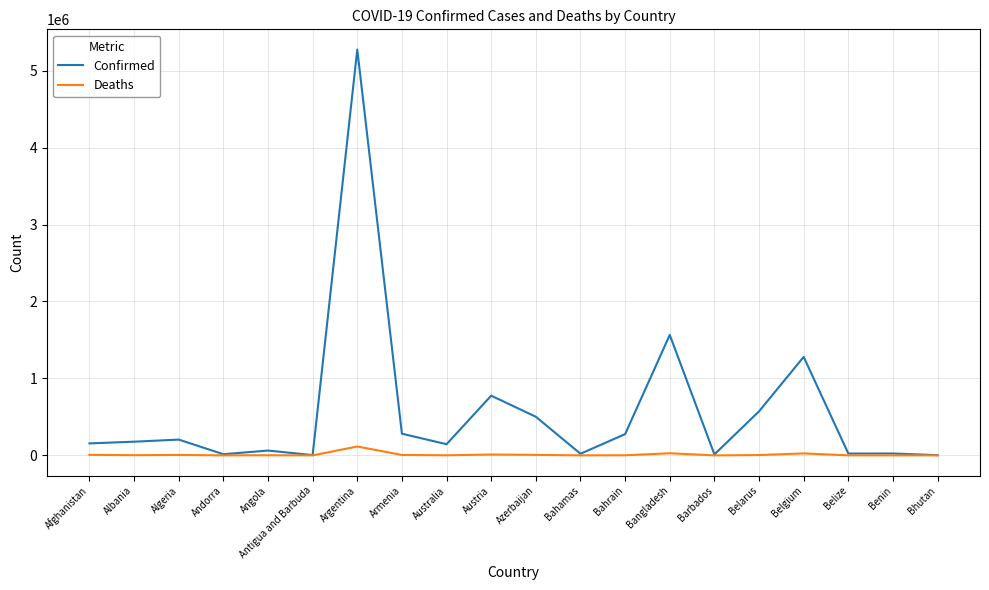

Does the chart display data point markers on the line(s)?

No